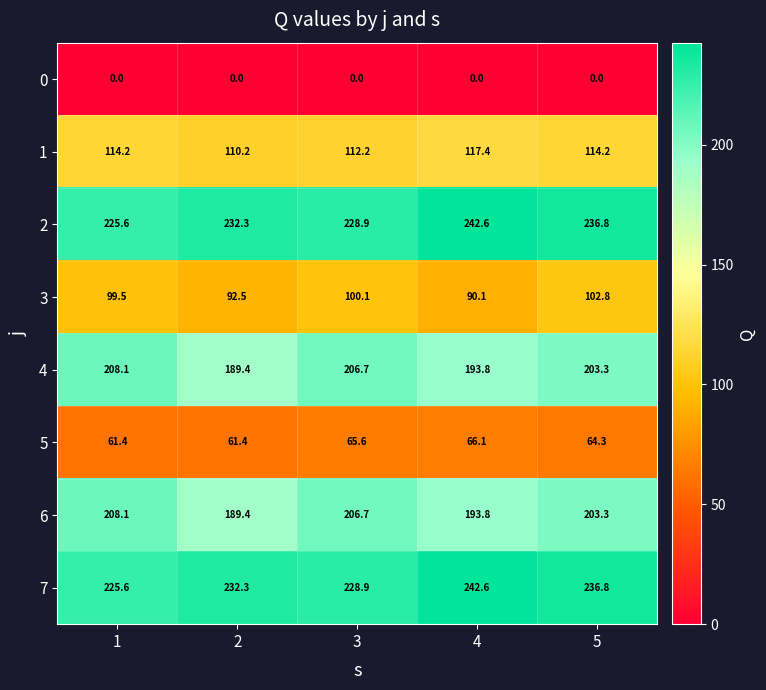

Is the value of 7 at 5 greater than the value of 0 at 3?

Yes